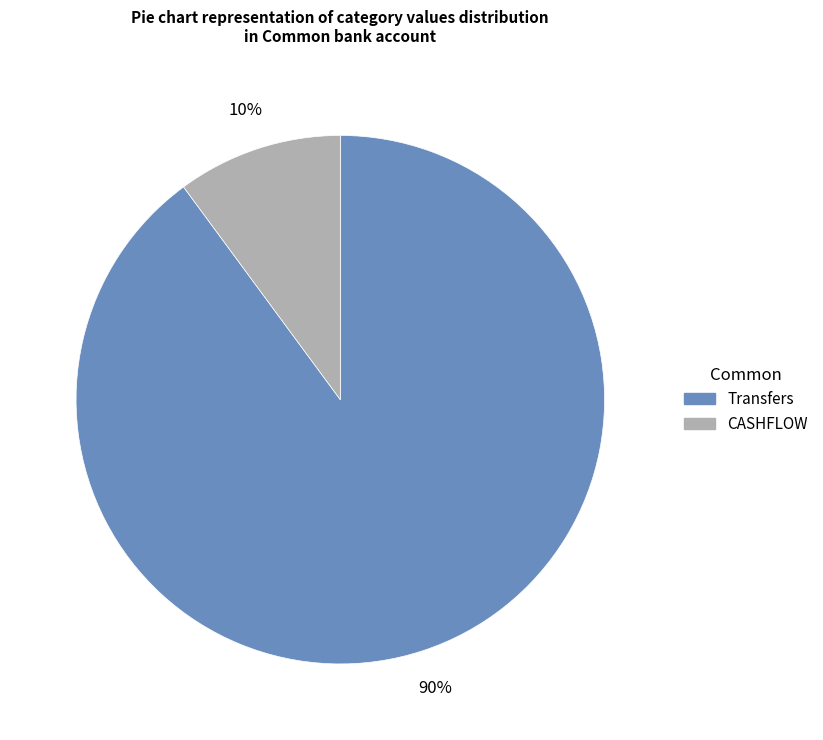

To the nearest percent, what is the difference between the largest and smallest slice percentages?

80%